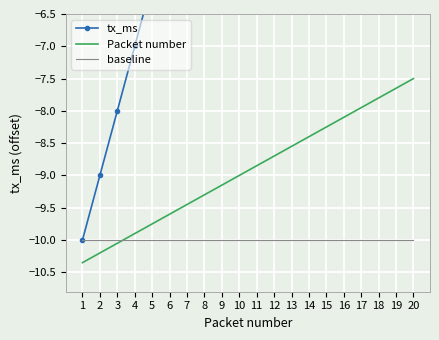

Between 4 and 19, which is larger?

19